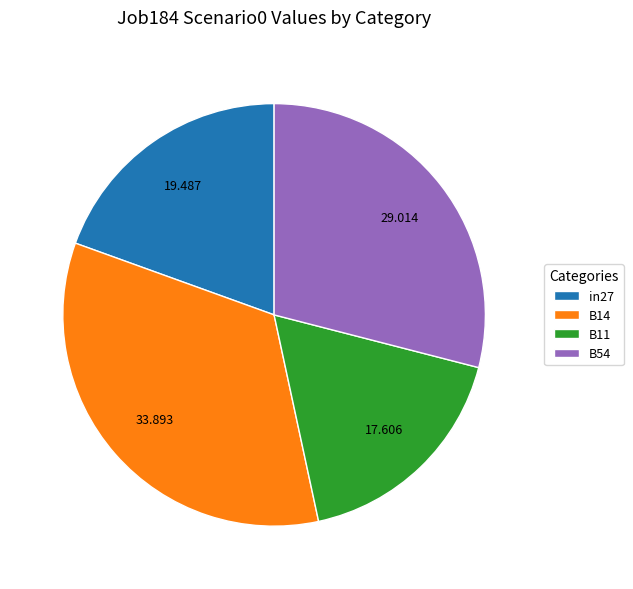

Does B54 account for over 50% of the chart?

No